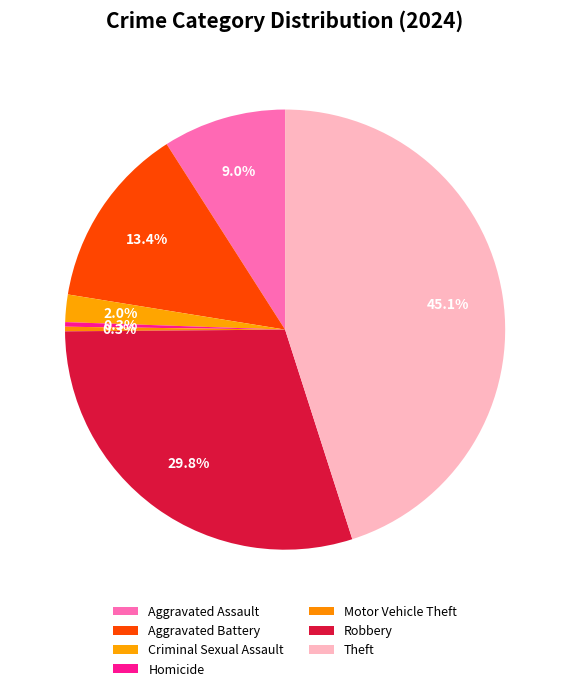

Count the number of slices in the pie.

7